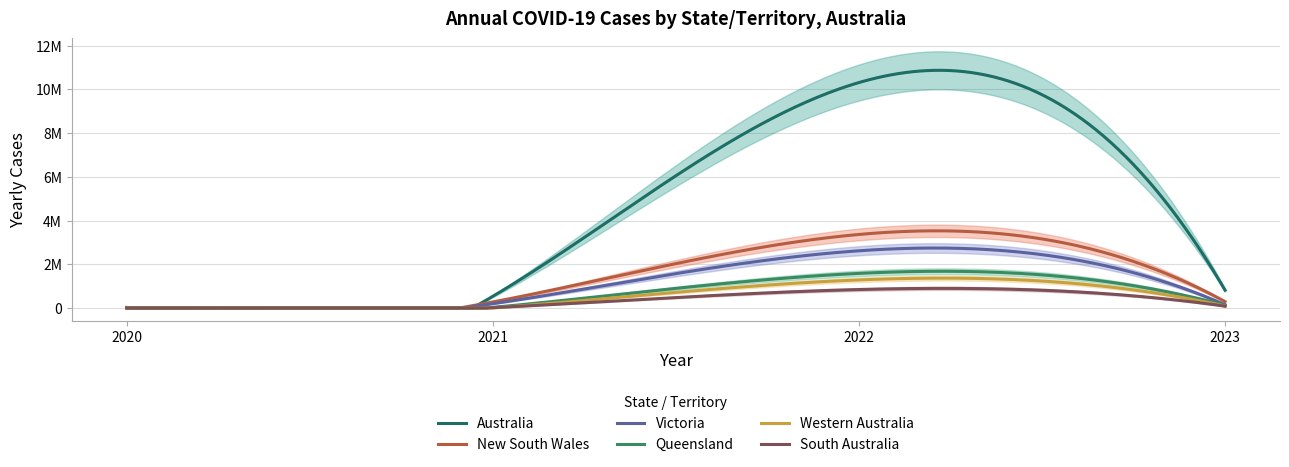

Rank the series at 2020 from lowest to highest value.

YEARLY_CASES_SA, YEARLY_CASES_WA, YEARLY_CASES_QLD, YEARLY_CASES_NSW, YEARLY_CASES_VIC, YEARLY_CASES_AUS